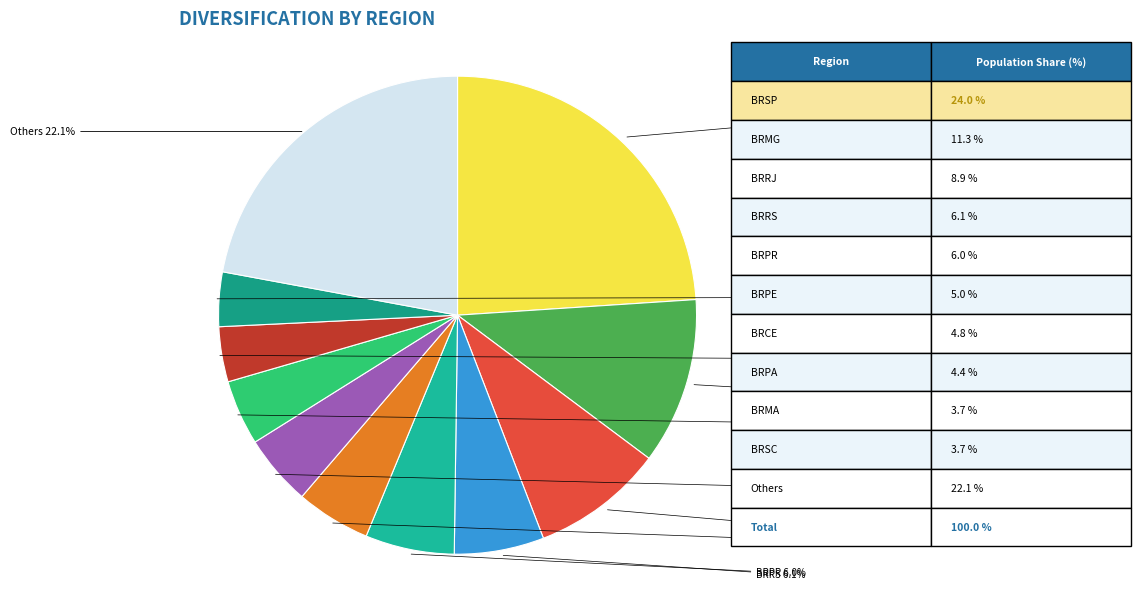

Does any single category account for the majority?

No